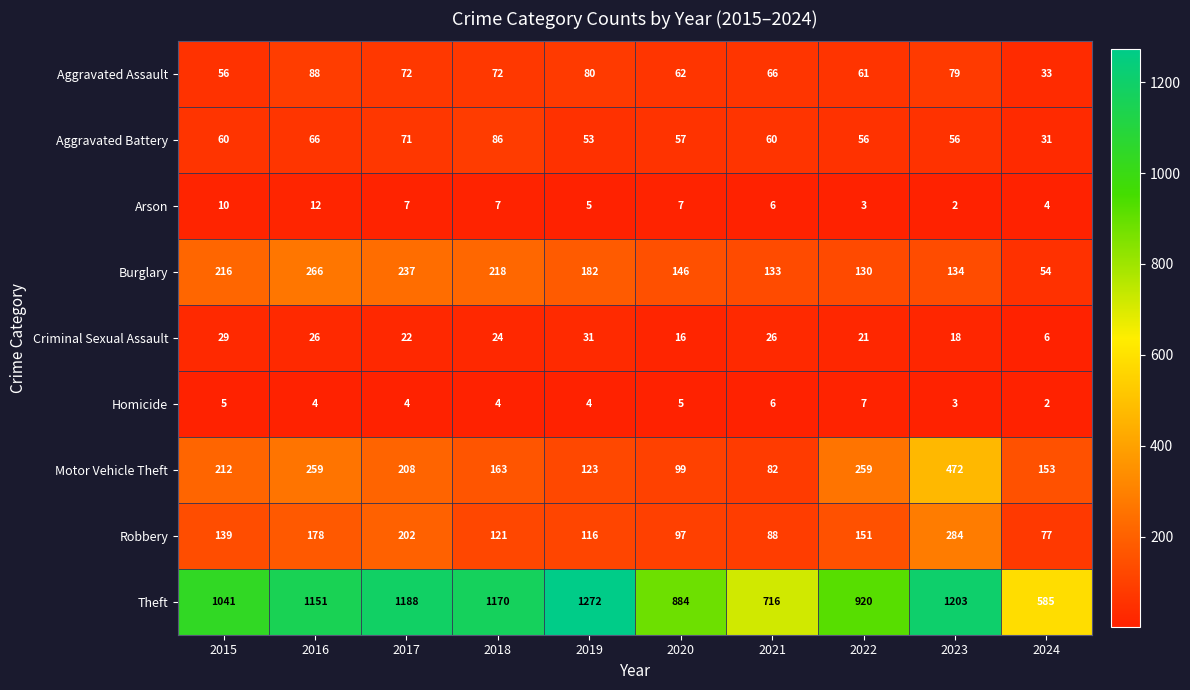

What value does the Homicide series have at 2017?

4